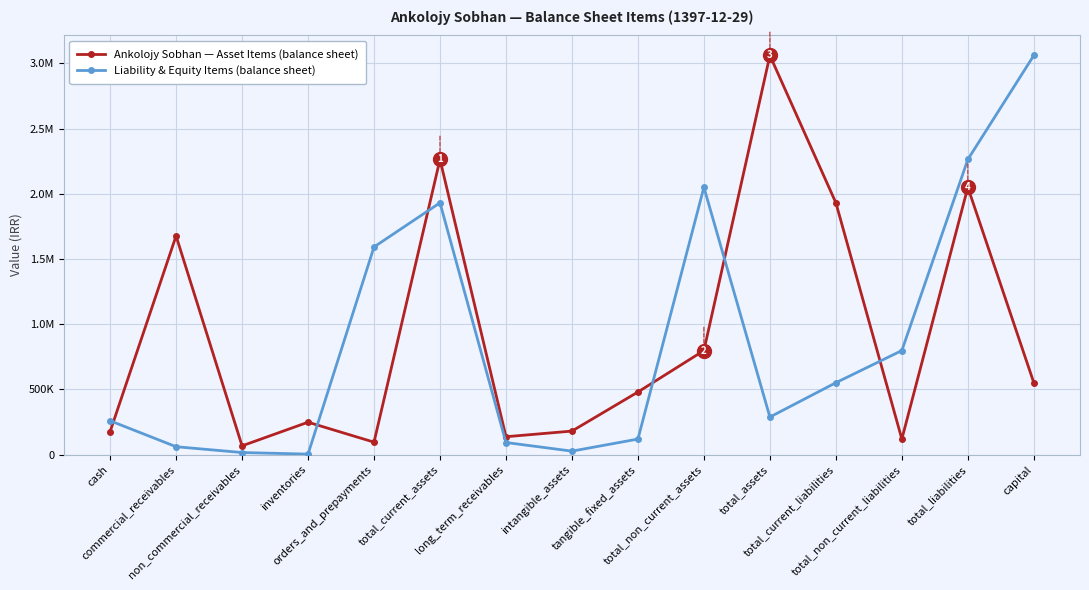

What is the sum of all Liability & Equity Items (balance sheet) values?

13107990